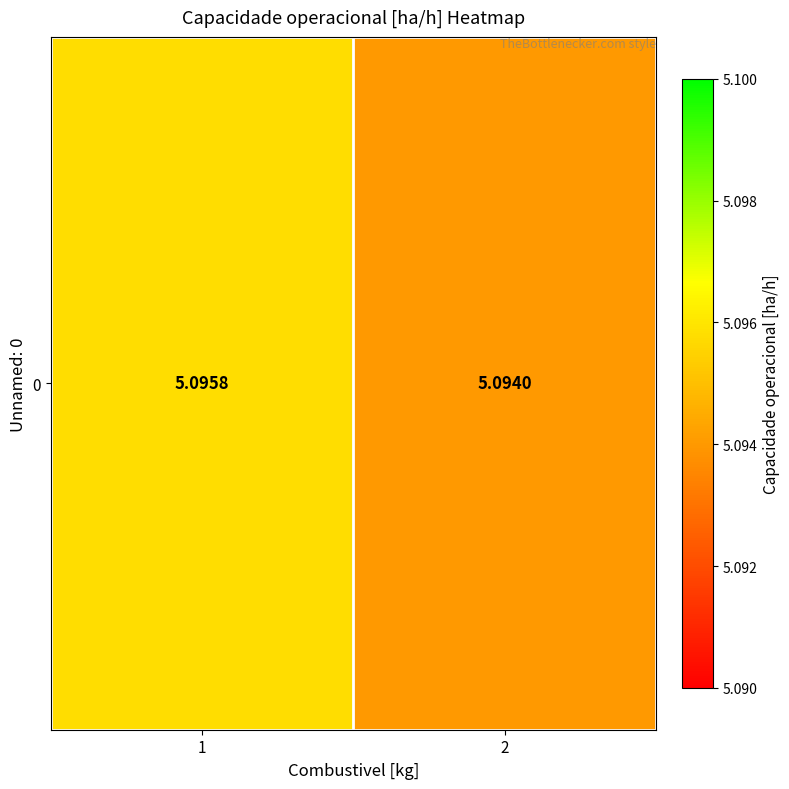

At which category does the chart reach its peak across all series?

1